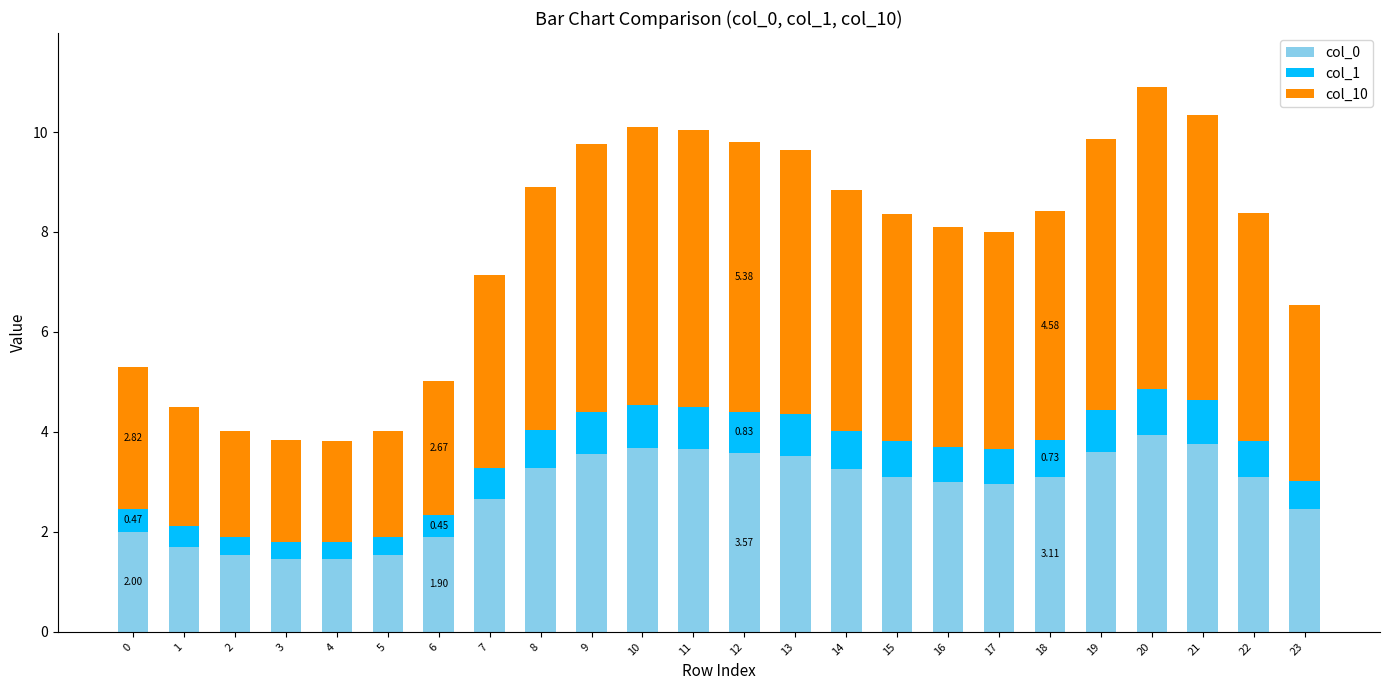

Count the number of categories in the chart.

24